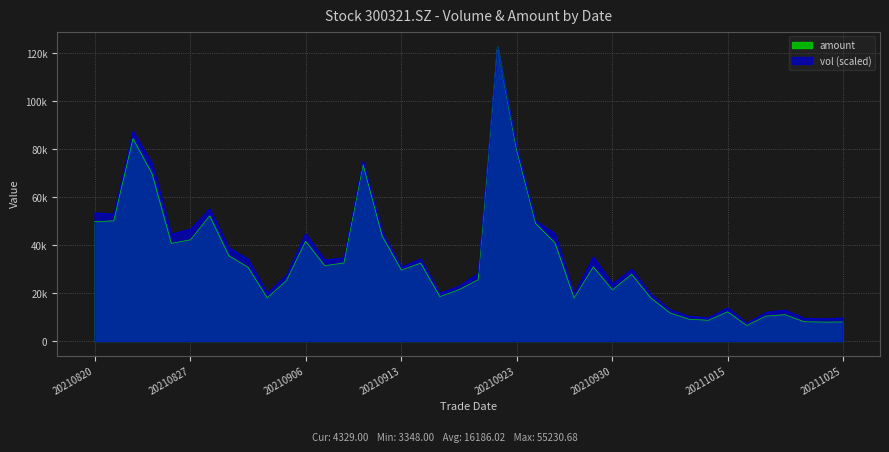

What is the total value across all series at 20210909?

148597.3